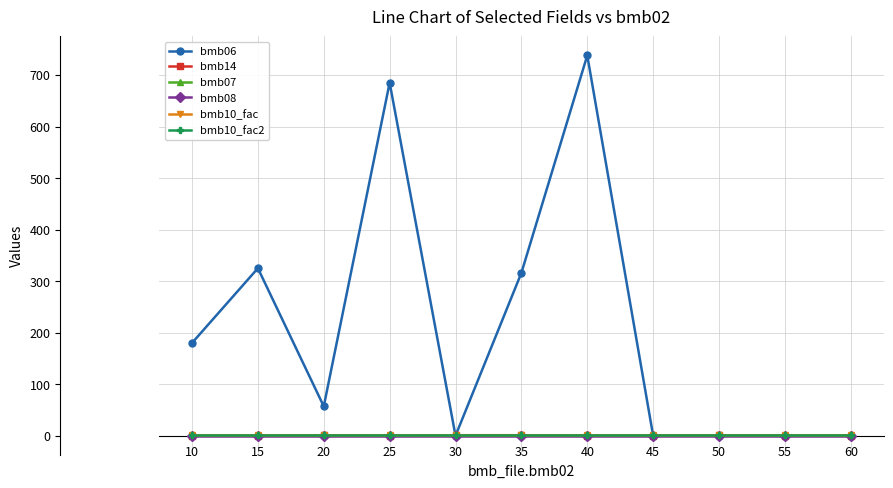

Reading left to right, extract all data points from this chart.

bmb06: 10=180.0	15=325.0	20=57.0	25=685.0	30=0.0	35=316.0	40=738.0	45=0.0	50=0.4	55=0.0	60=0.0
bmb14: 10=0.0	15=0.0	20=1.0	25=0.0	30=1.0	35=1.0	40=0.0	45=0.0	50=1.0	55=0.0	60=0.0
bmb07: 10=1.0	15=1.0	20=1.0	25=1.0	30=1.0	35=1.0	40=1.0	45=1.0	50=1.0	55=1.0	60=1.0
bmb08: 10=0.0	15=0.0	20=0.0	25=0.0	30=0.0	35=0.0	40=0.0	45=0.0	50=0.0	55=0.0	60=0.0
bmb10_fac: 10=1.0	15=1.0	20=1.0	25=1.0	30=1.0	35=1.0	40=1.0	45=1.0	50=1.0	55=1.0	60=1.0
bmb10_fac2: 10=1.0	15=1.0	20=1.0	25=1.0	30=1.0	35=1.0	40=1.0	45=1.0	50=1.0	55=1.0	60=1.0